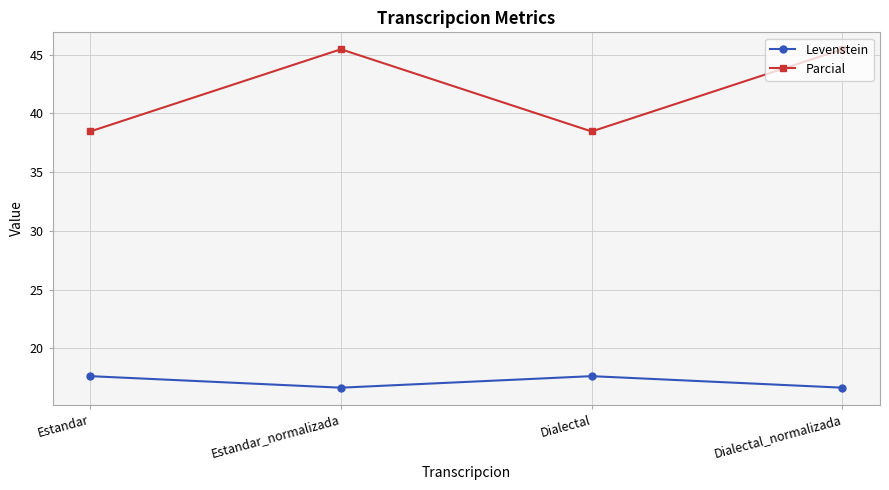

At which category does Levenstein reach its first local peak?

Dialectal